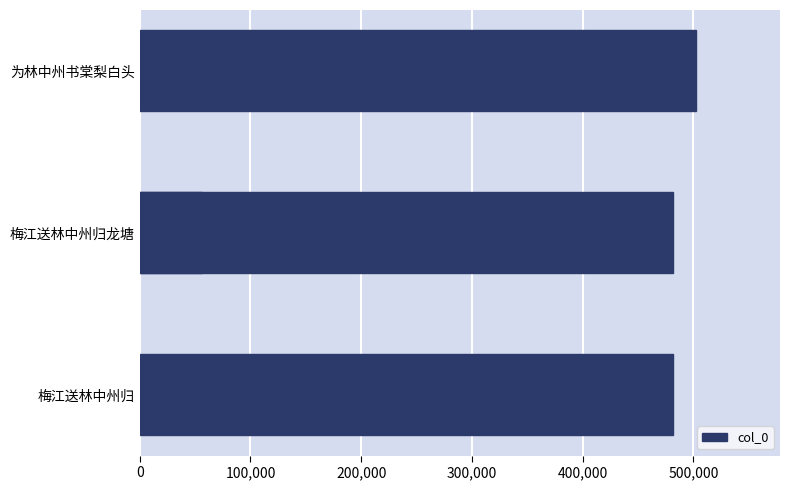

Between 100,000 and 200,000, which is larger?

200,000